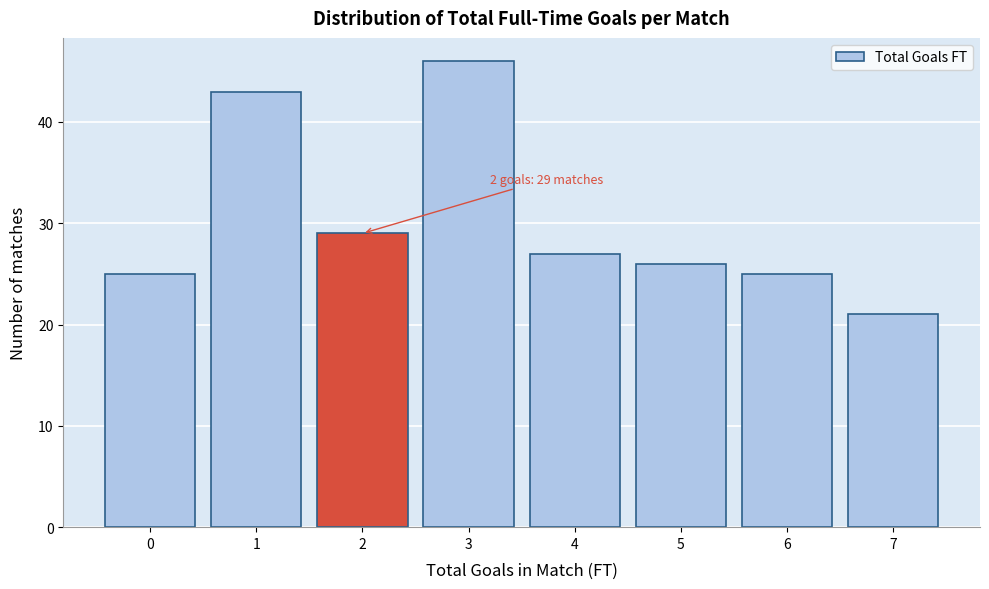

Reading left to right, what are all the values shown in this chart?

0=25	1=43	2=29	3=46	4=27	5=26	6=25	7=21